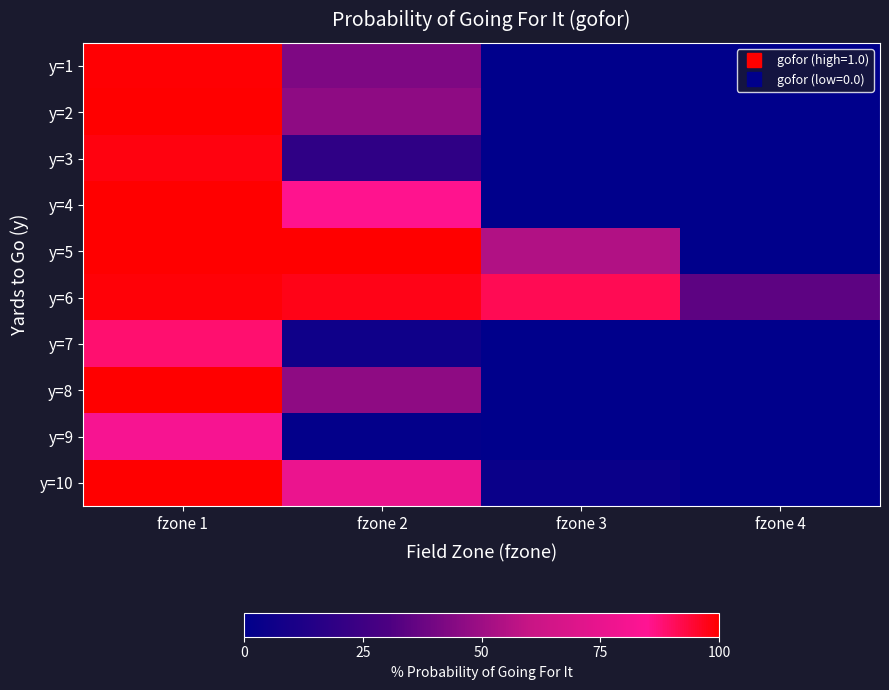

At fzone 3, list the series in order from largest to smallest.

y=6, y=5, y=10, y=4, y=1, y=2, y=3, y=7, y=8, y=9